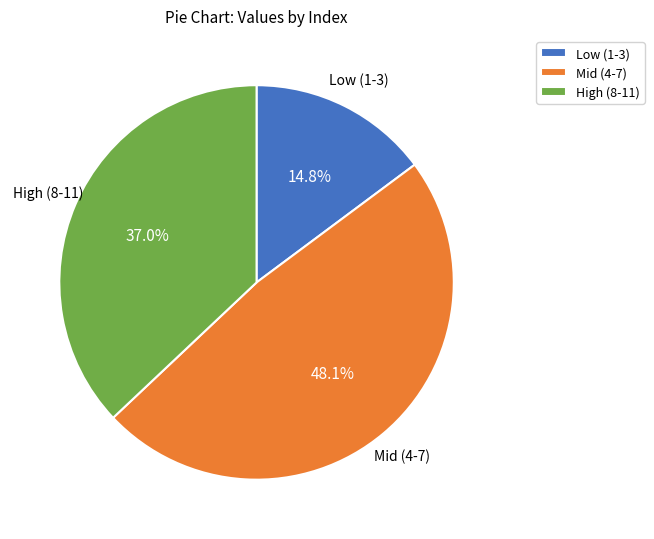

How many segments does this pie chart have?

3